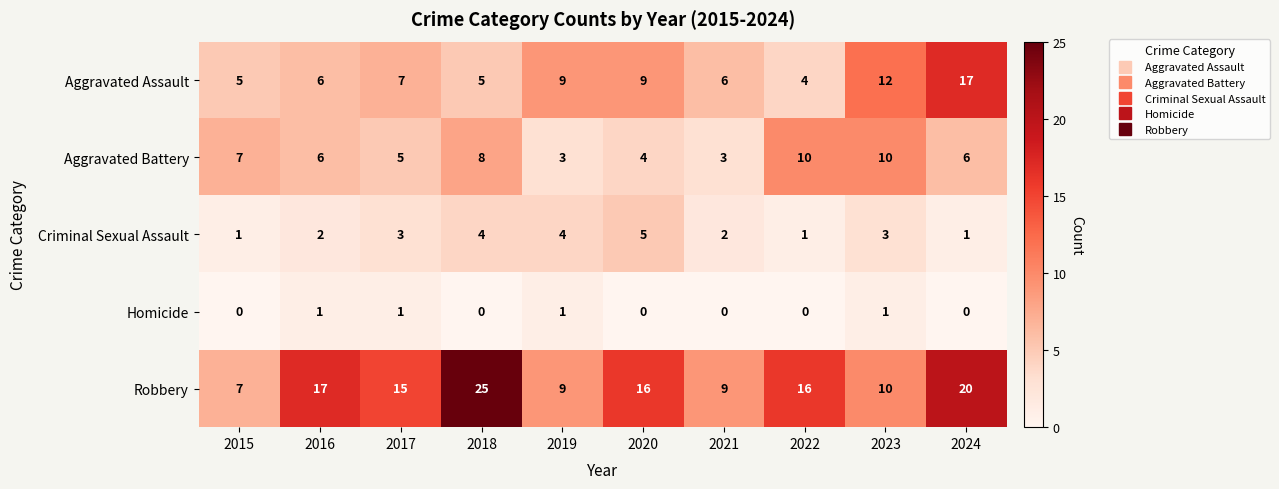

What is the total value across all series at 2015?

20